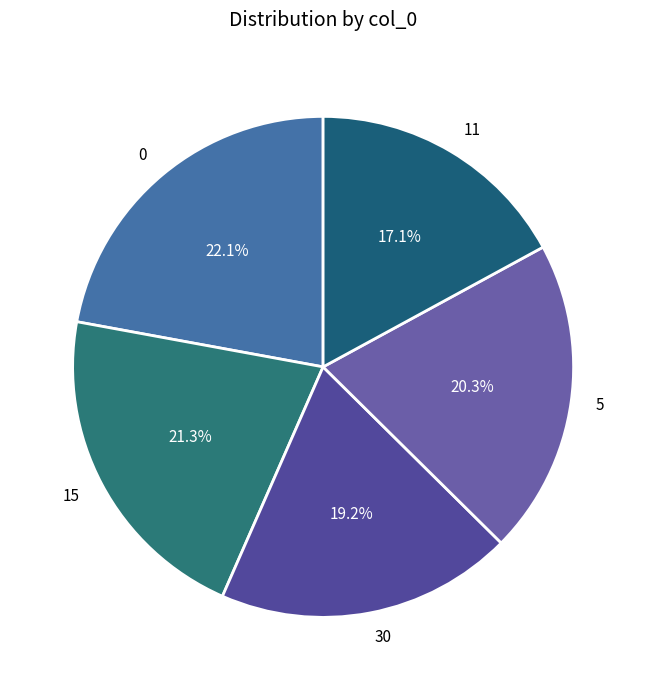

How many segments does this pie chart have?

5